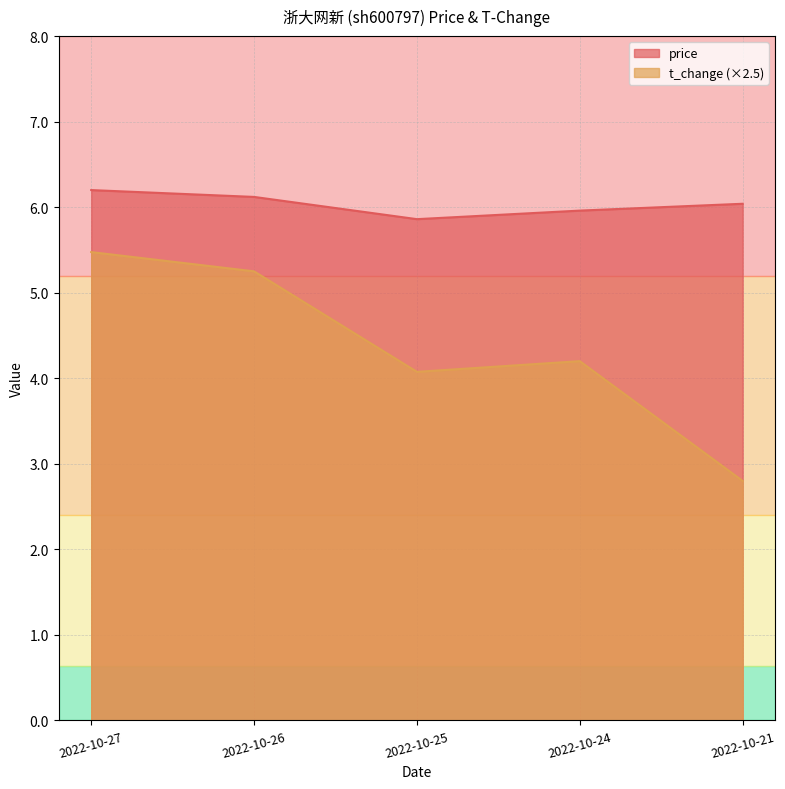

How many distinct data groups are displayed?

2